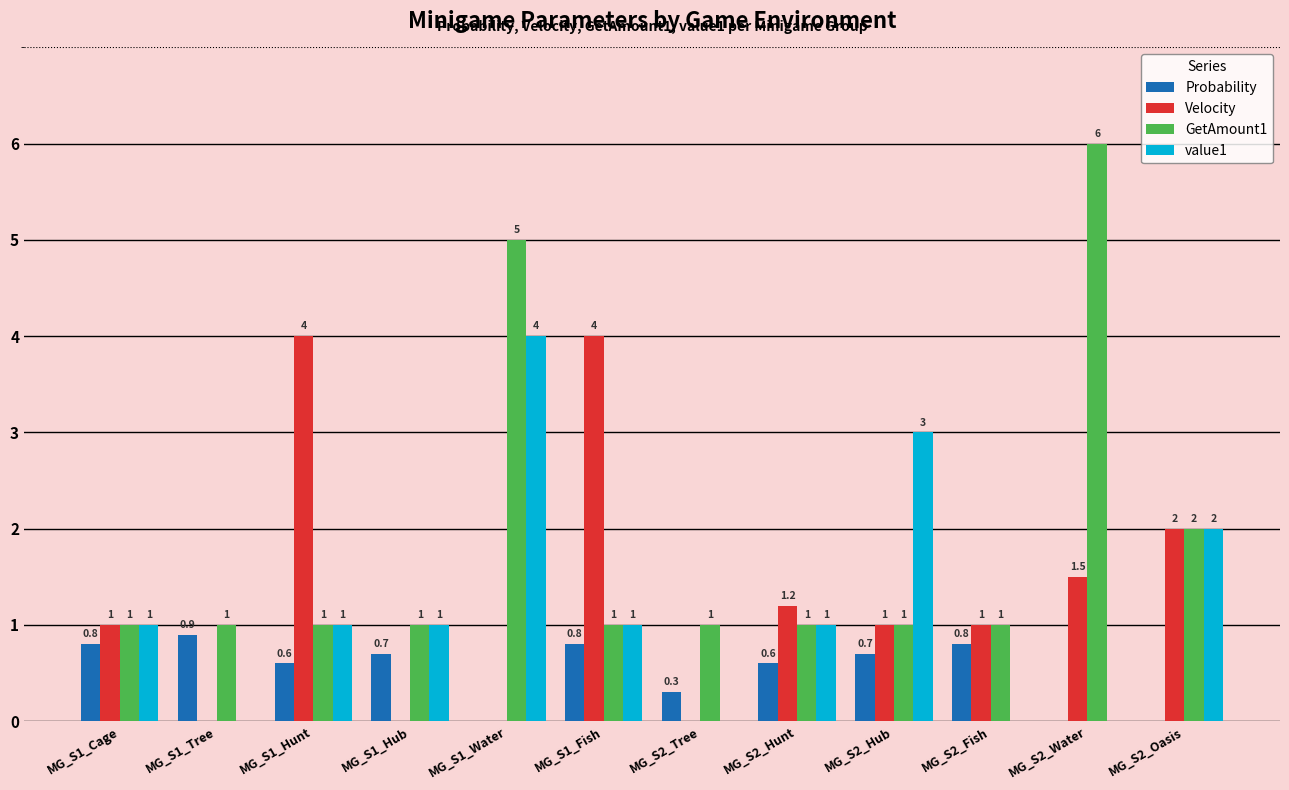

What are all the series names shown in the legend?

Probability, Velocity, GetAmount1, value1